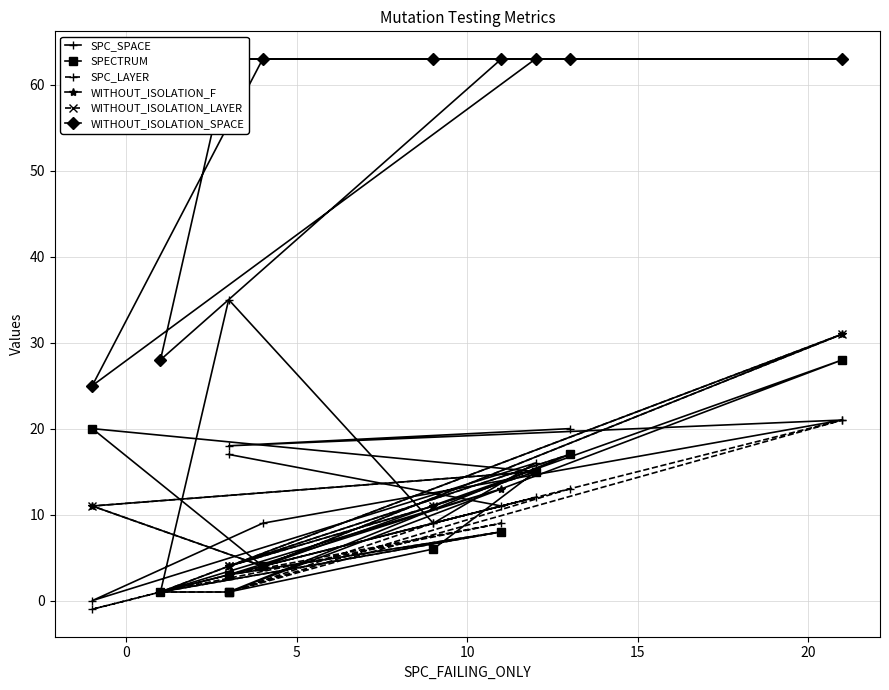

True or false: WITHOUT_ISOLATION_LAYER has more than 1 interior local peaks.

True